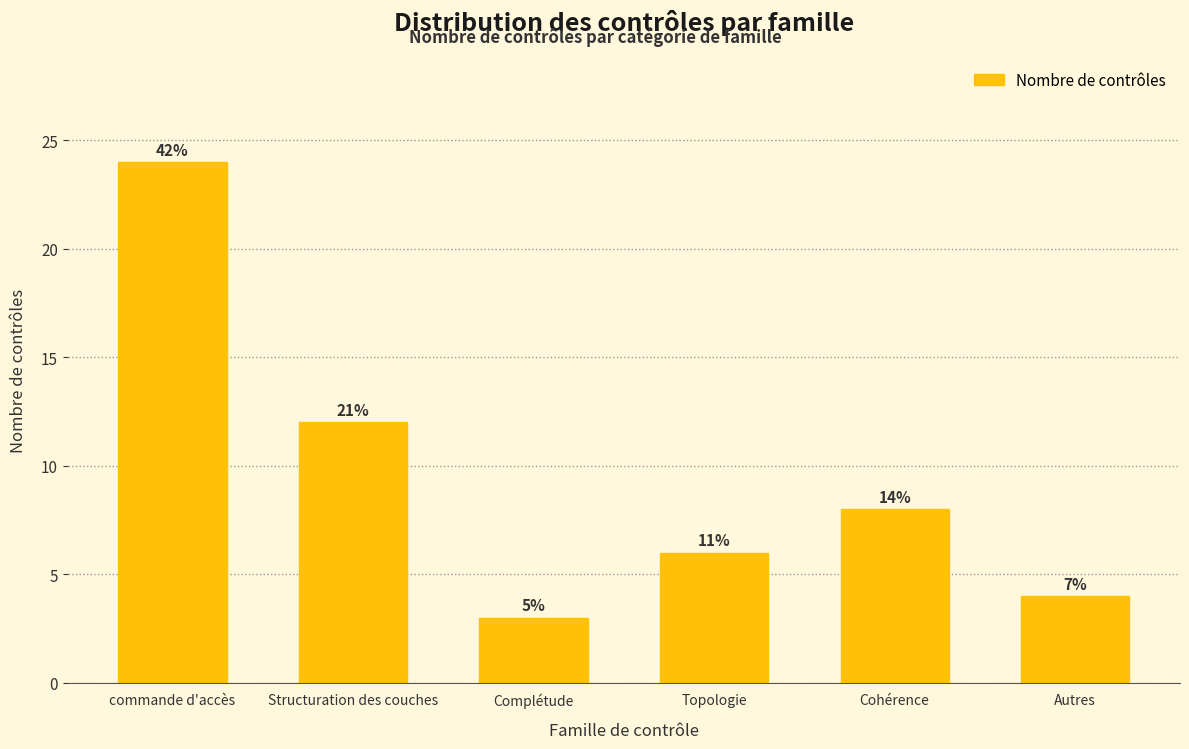

How many bars are there in total?

6